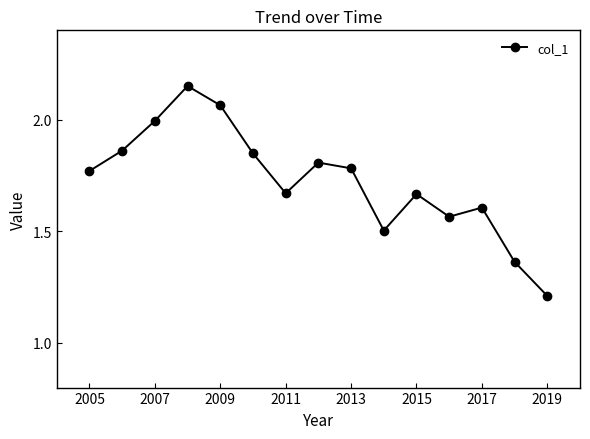

True or false: there are more than 0 points higher than both neighbors.

True